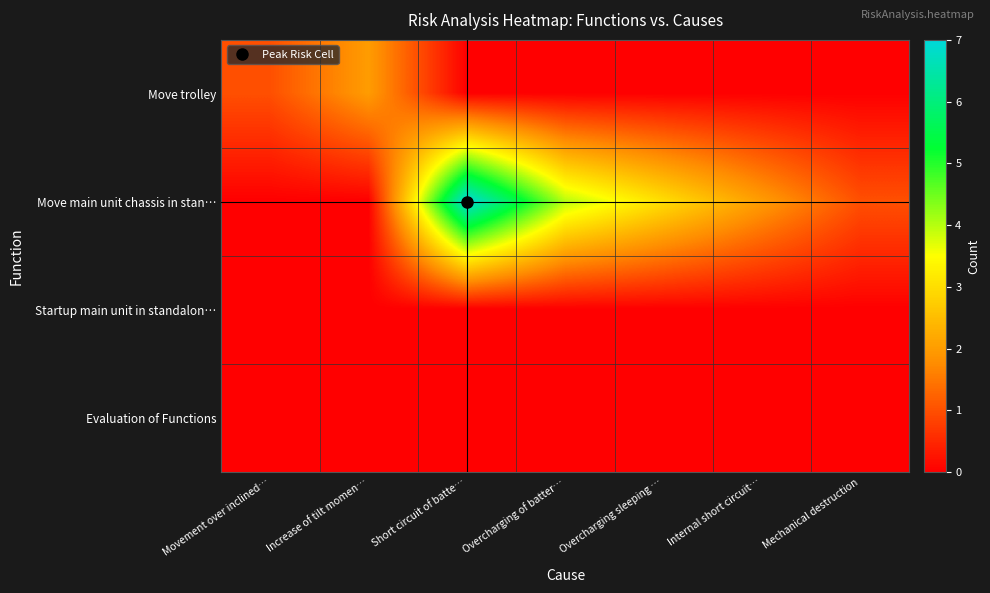

Which series has the widest spread of values?

Move main unit chassis in stan…